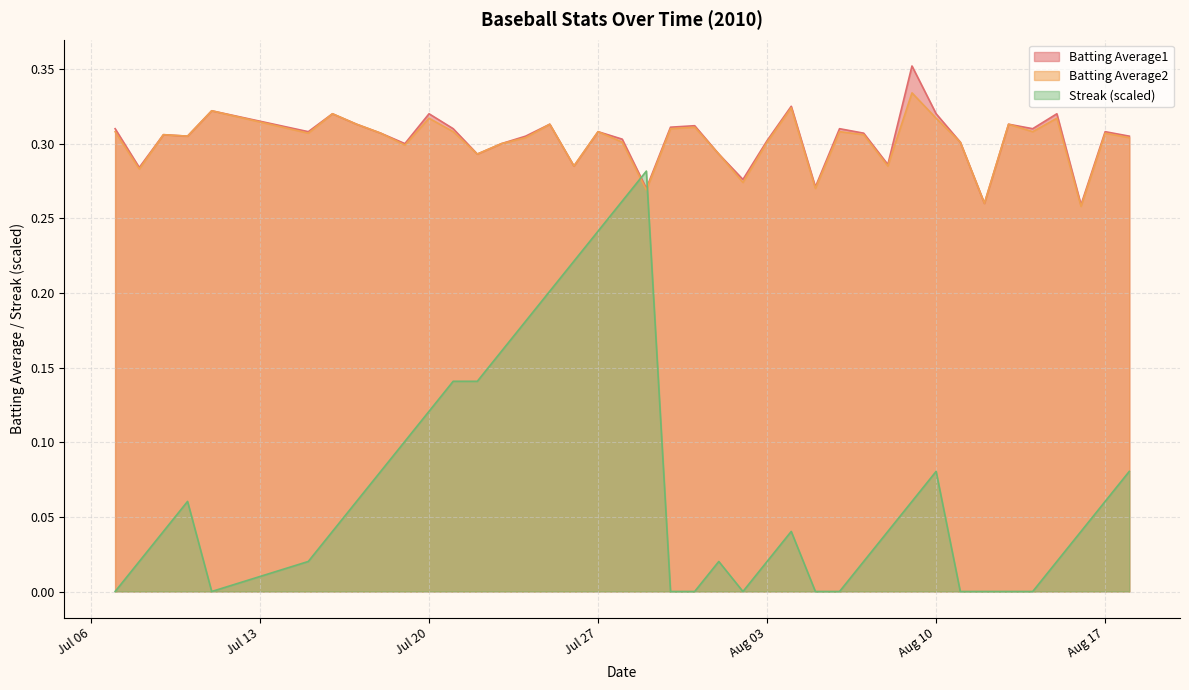

What is the value of the Streak point at the 16th from the left?

0.2